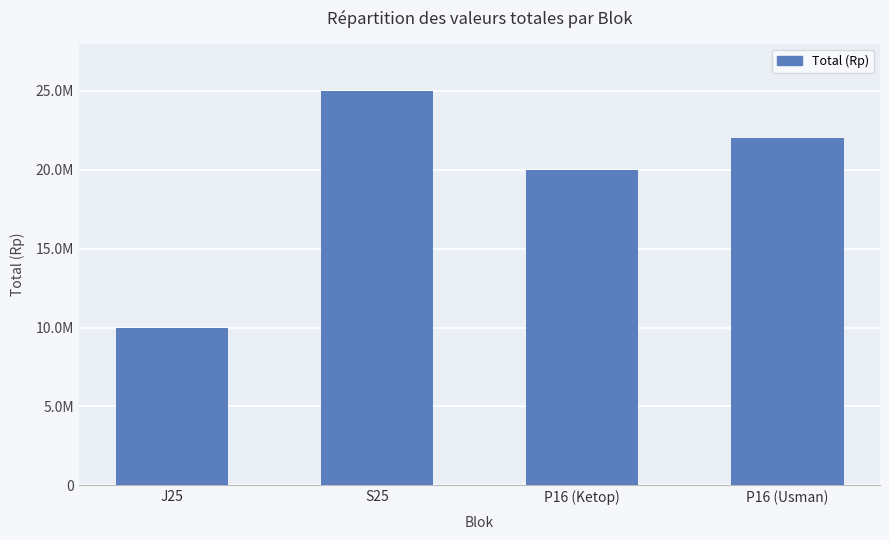

Between P16 (Ketop) and S25, which is larger?

S25